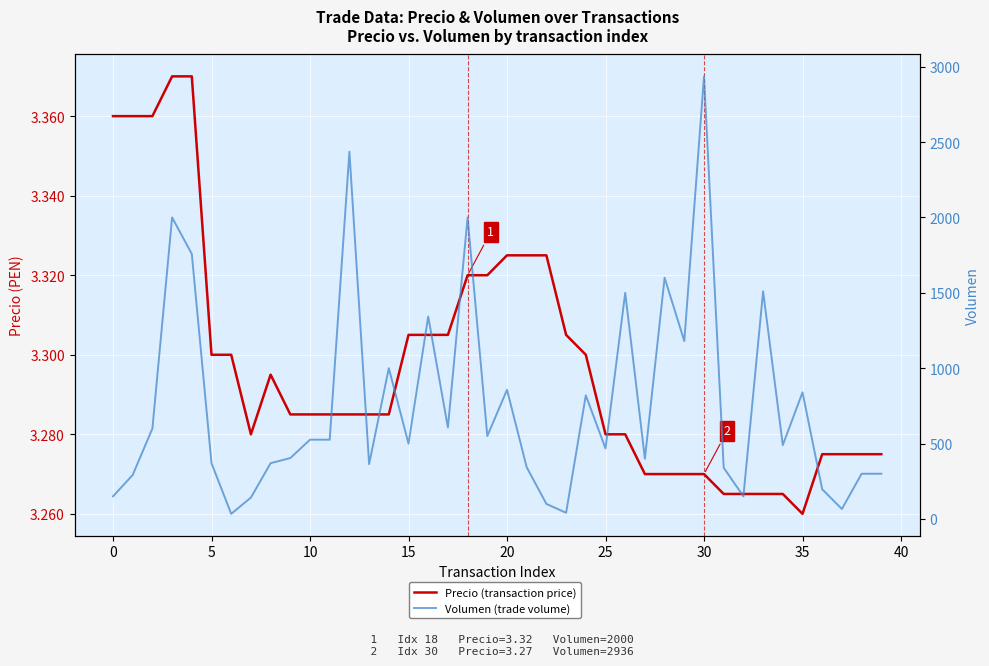

What is the average value of the Precio (transaction price) series?

3.3